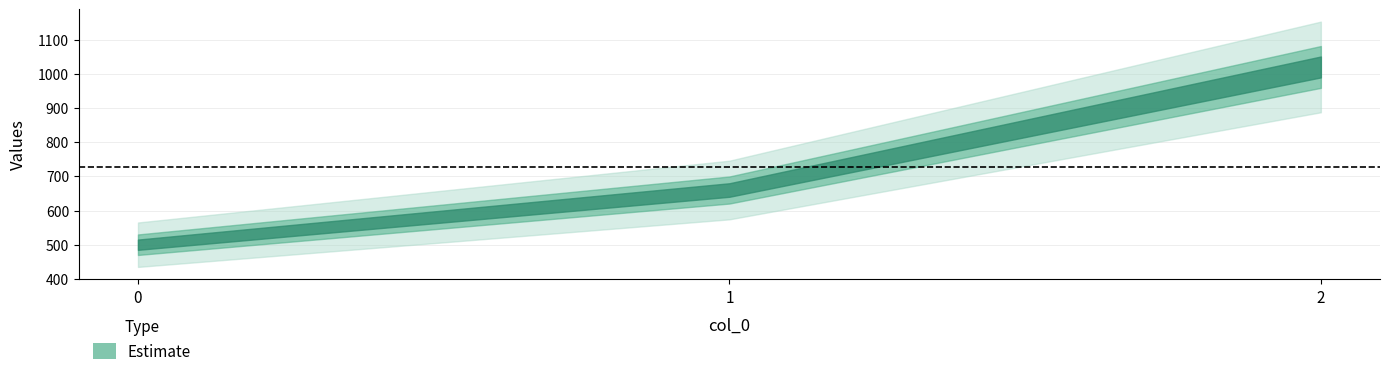

What is the difference between the maximum and second lowest values?

360